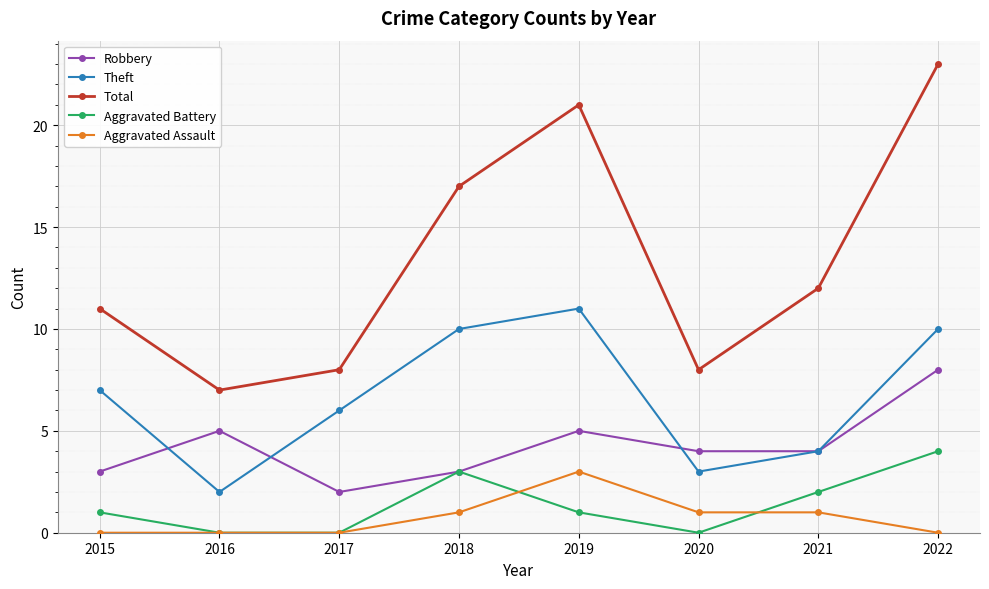

What is the value of the Theft point at the 4th from the left?

10